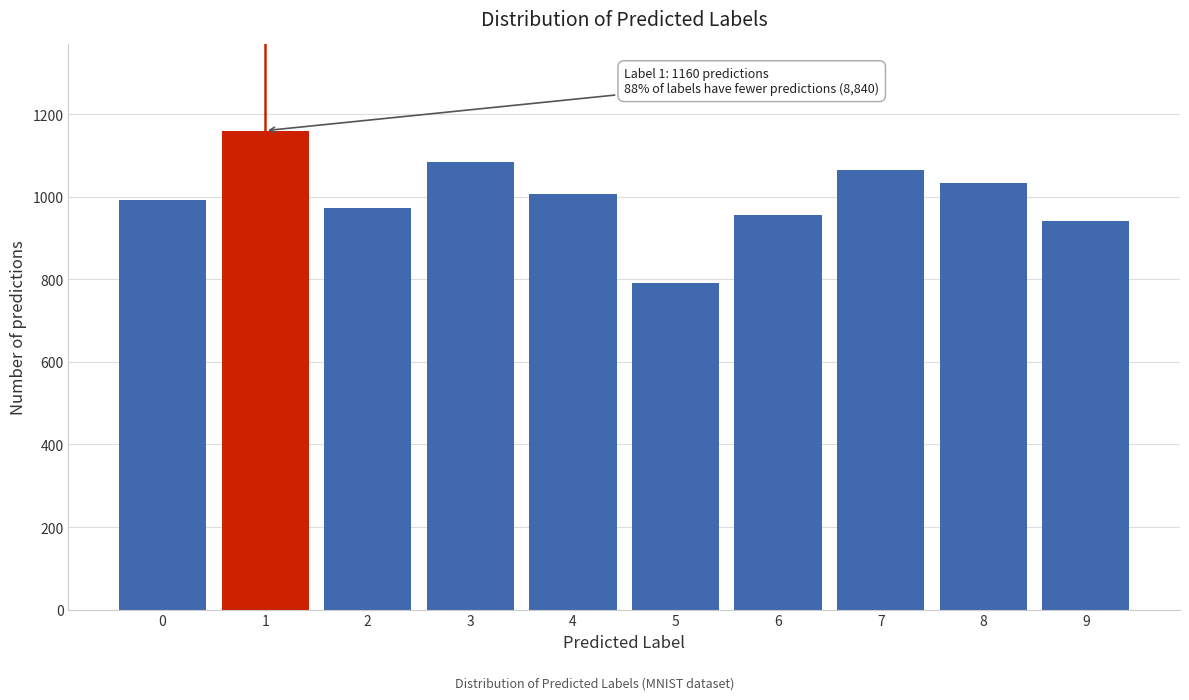

Reading left to right, list all the values displayed in this chart.

991	1160	973	1084	1006	791	956	1065	1032	942